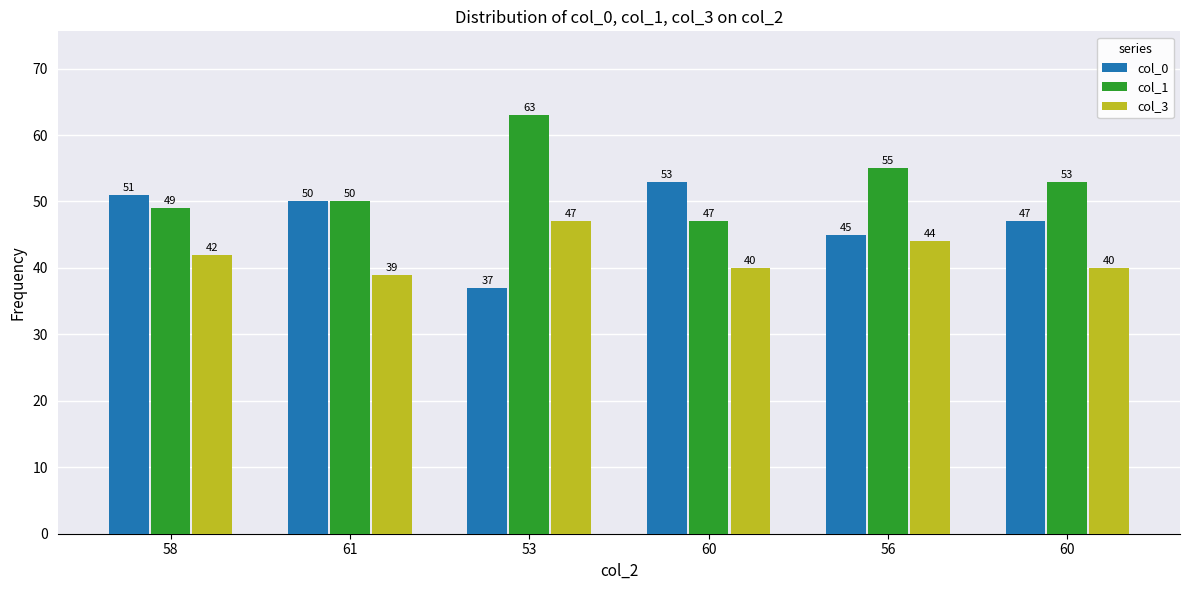

Which series has the largest range (max minus min)?

col_0